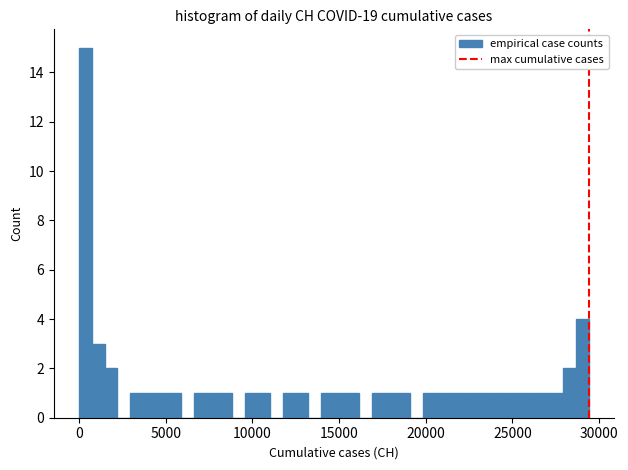

Read against the x-axis, roughly where is the centre of the tallest bar?

500